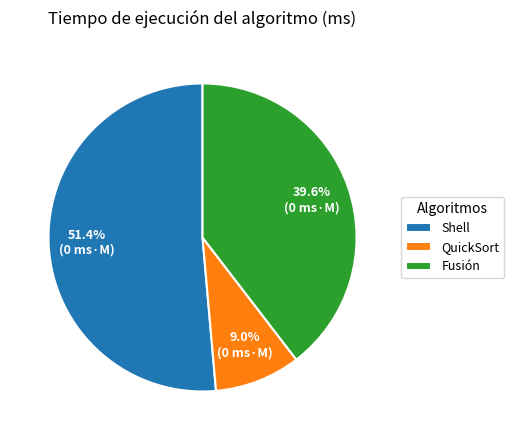

Do Fusión and Shell together represent more than half of the pie?

Yes